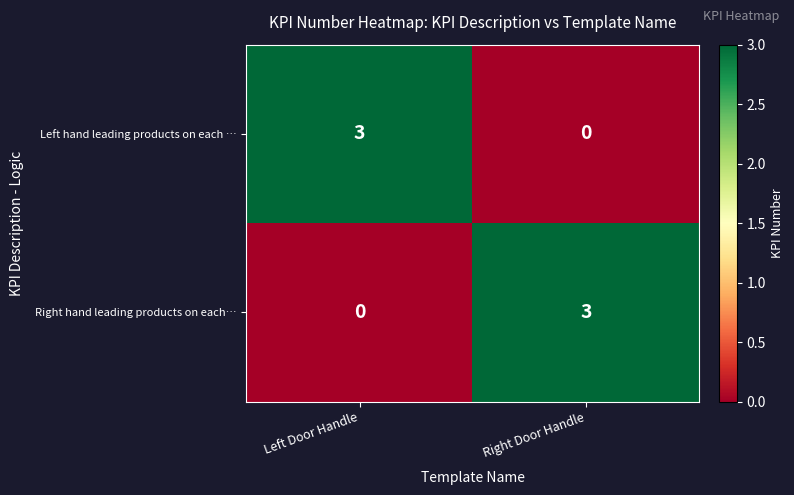

Reading left to right, list all the values displayed in this chart.

Left hand leading products on each …: 3	0
Right hand leading products on each…: 0	3